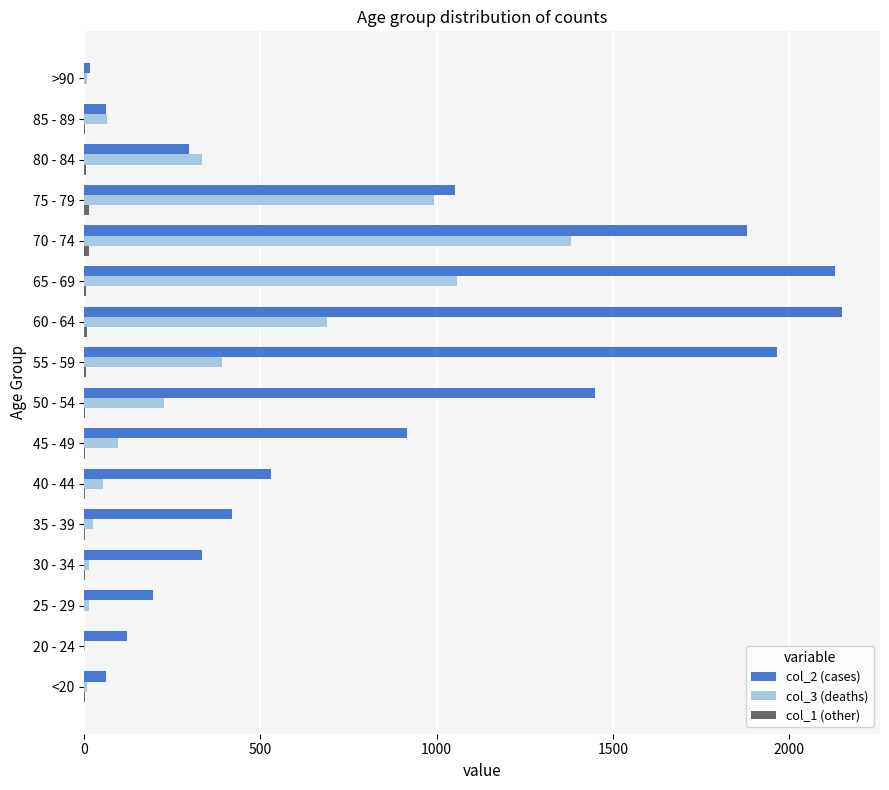

How many series are shown in this chart?

3